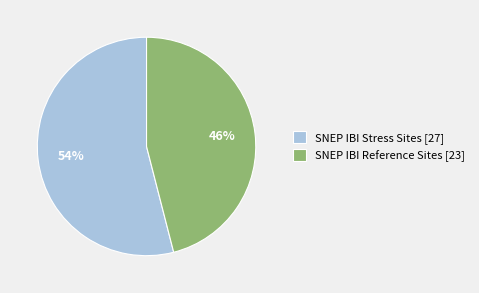

To the nearest percent, what percentage of the pie is SNEP IBI Stress Sites?

54%